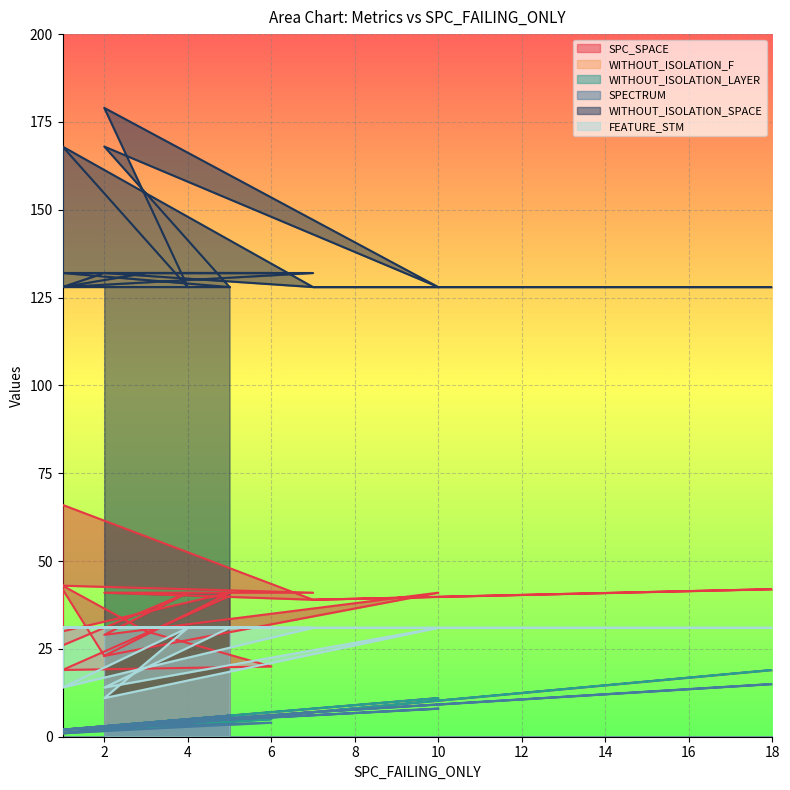

Which category has the highest value across all series?

2